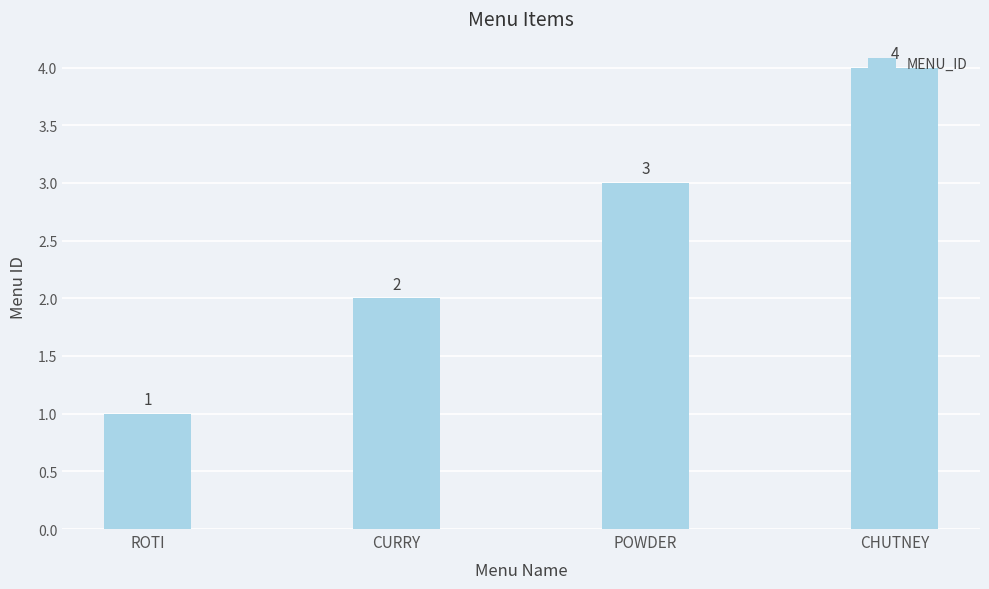

What is the sum of all values?

10